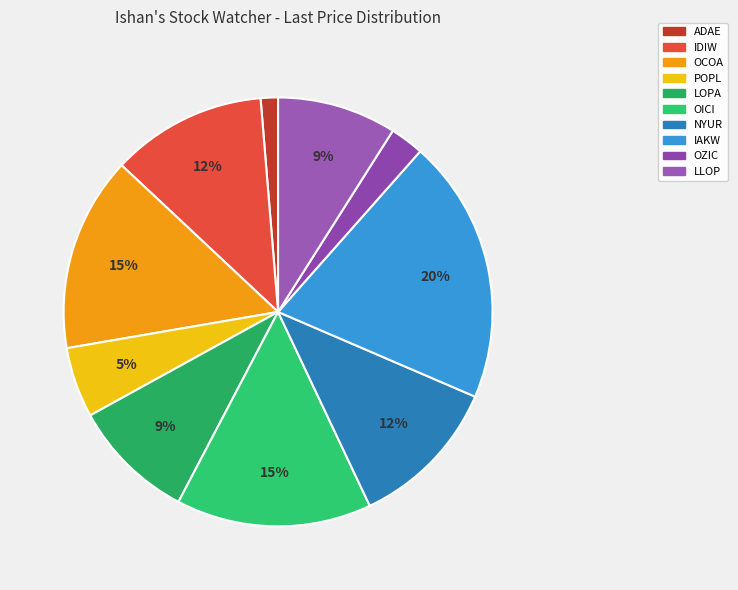

To the nearest percent, what portion does ADAE represent?

1%